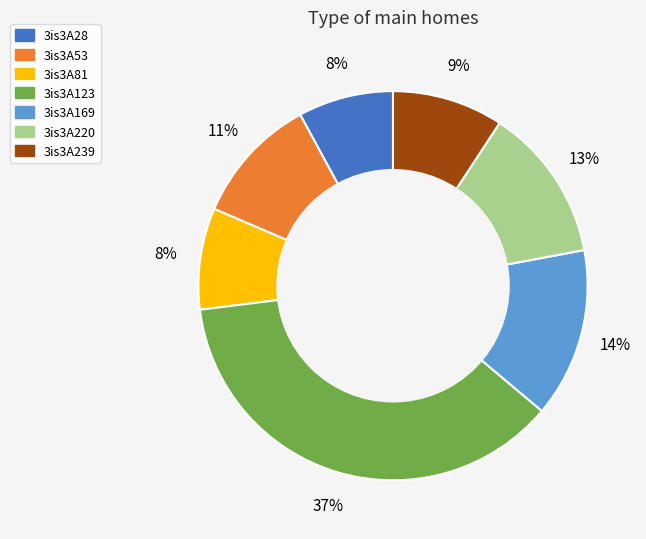

Between 3is3A28 and 3is3A123, which is larger?

3is3A123